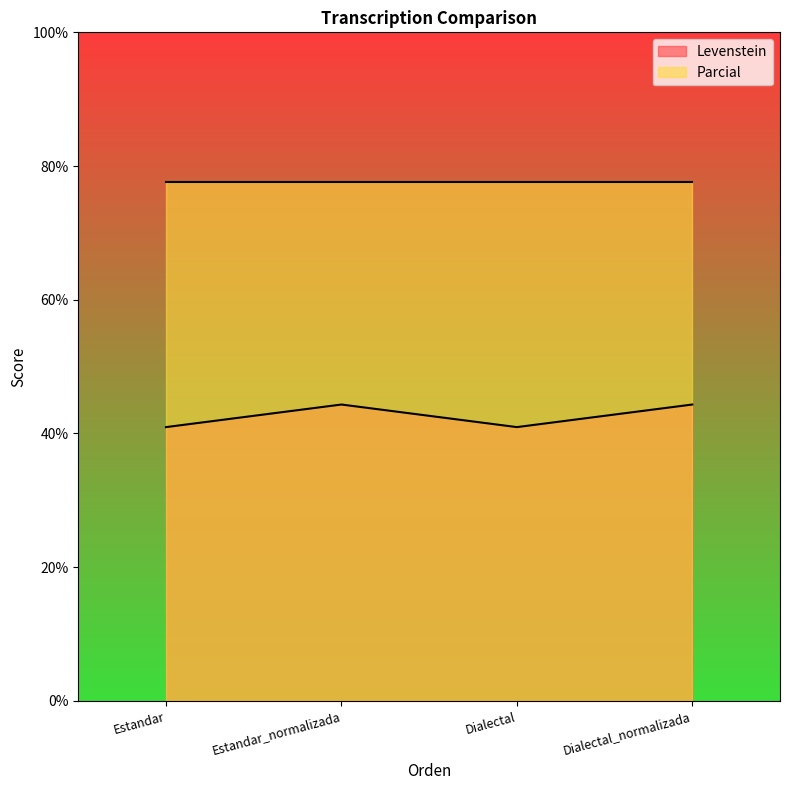

Approximately how many times larger is the value at Estandar compared to Dialectal_normalizada?

0.9